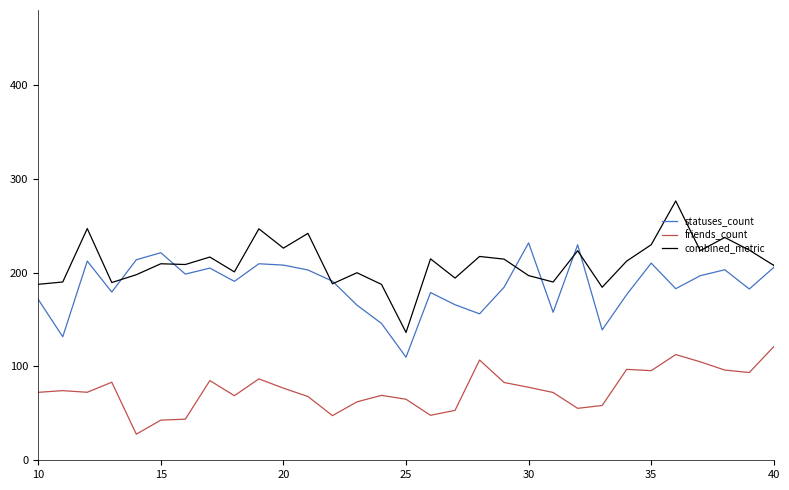

What is the smallest value displayed?

27.8